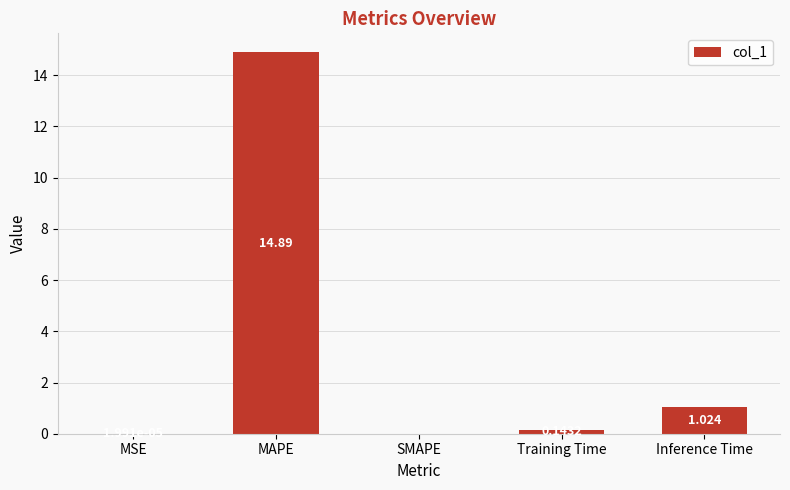

Which label corresponds to the largest value in the chart?

MAPE